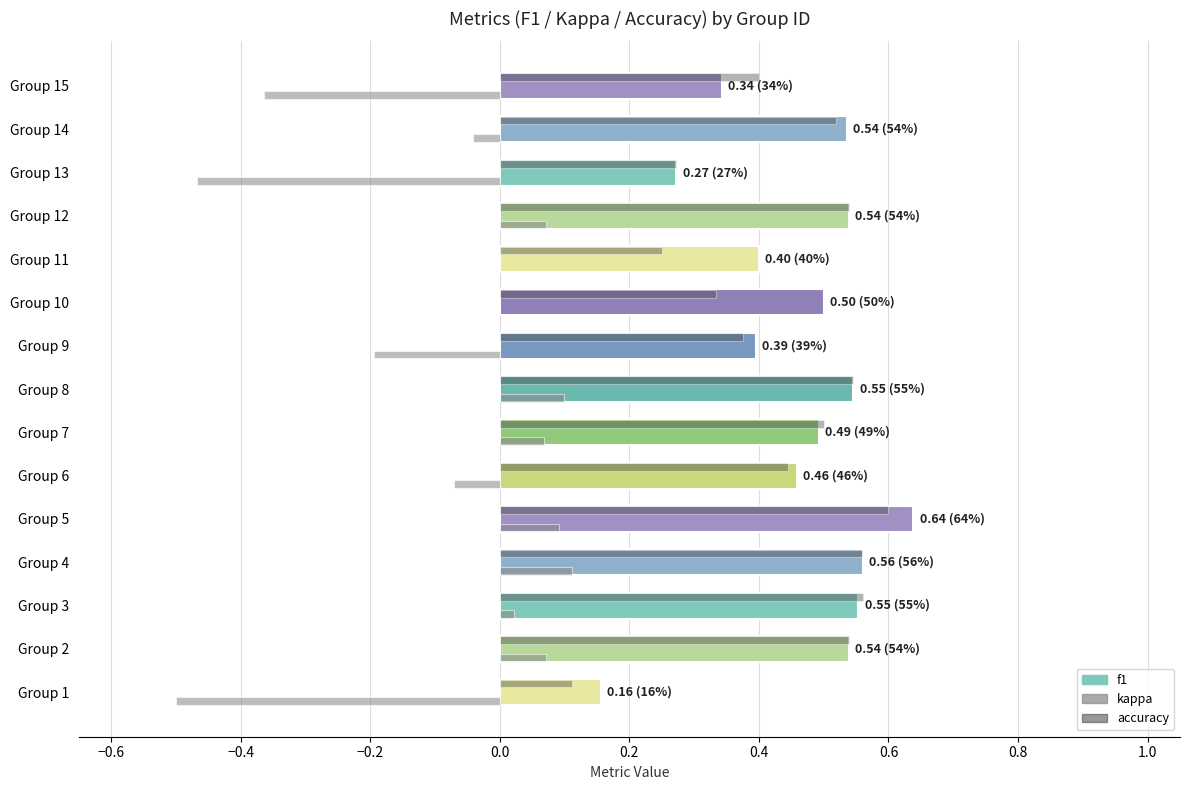

Between Group 10 and Group 15, which series saw the biggest shift?

kappa